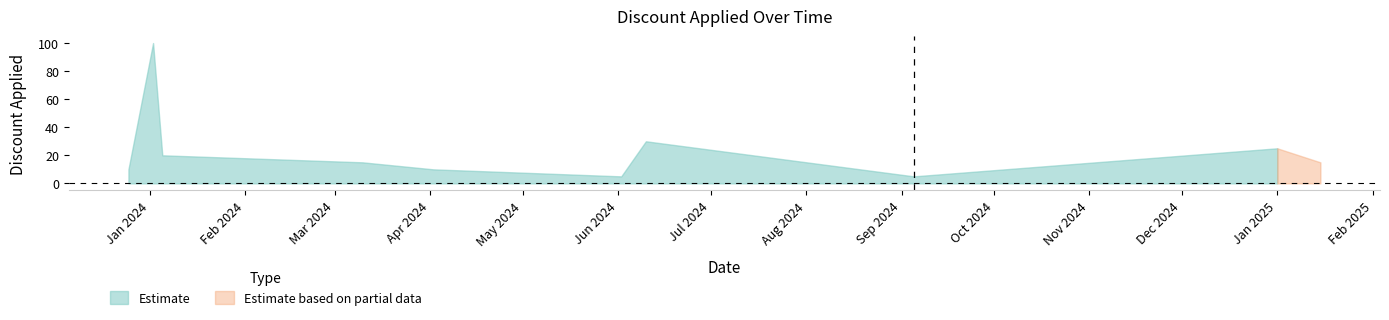

What value does the data have at 2025-01-01, to the nearest 10?

20